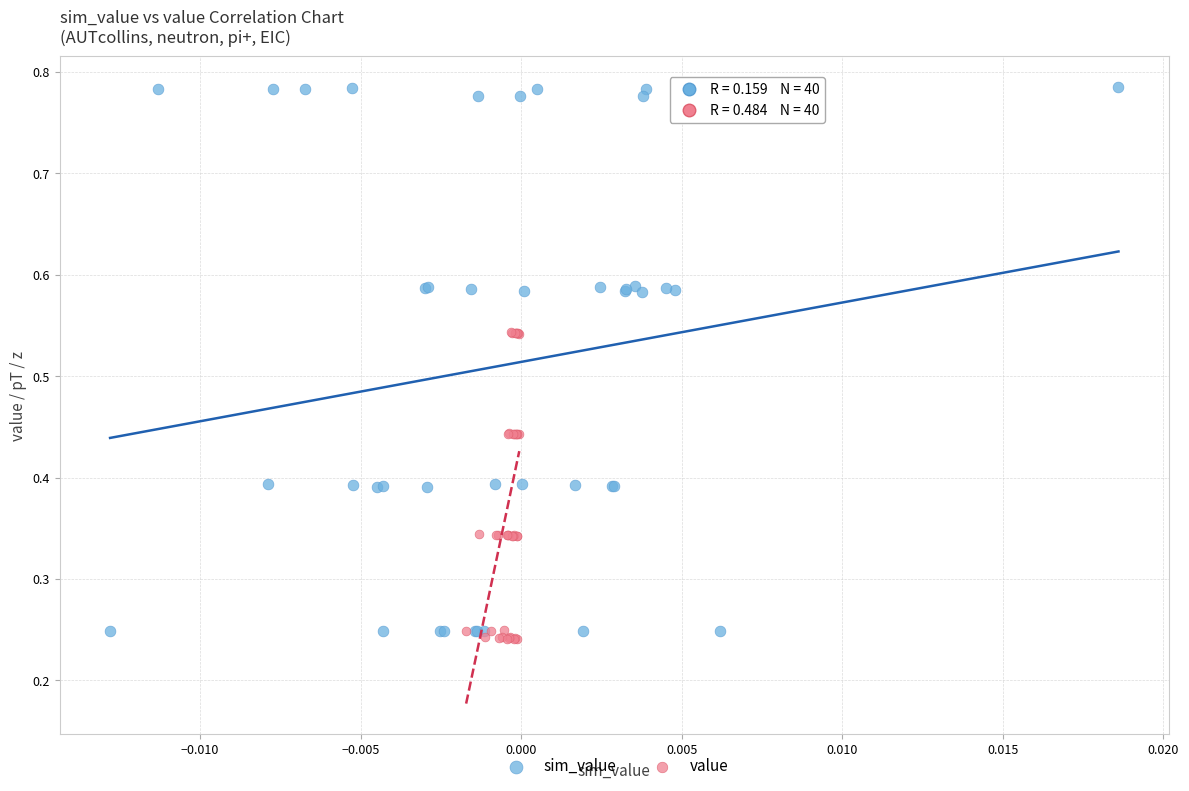

Which series contains the lowest Y value?

value